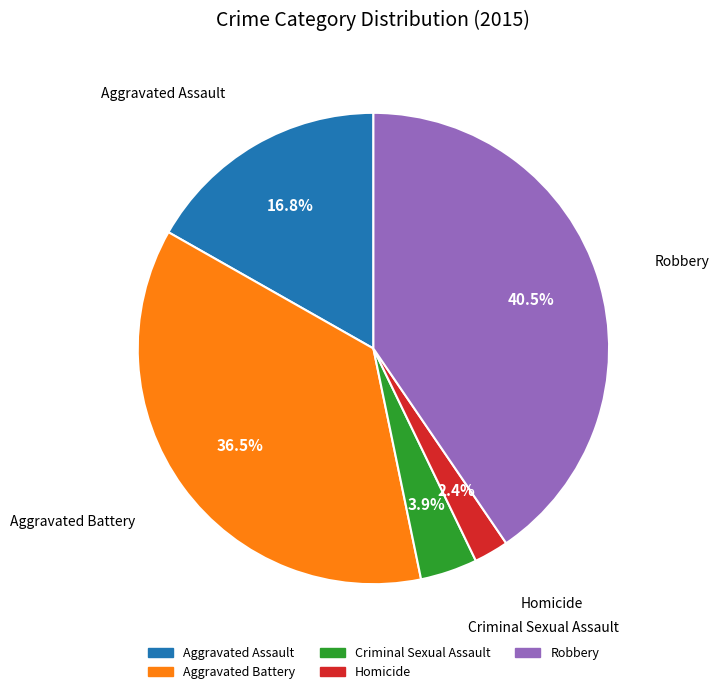

How many slices are in this pie chart?

5